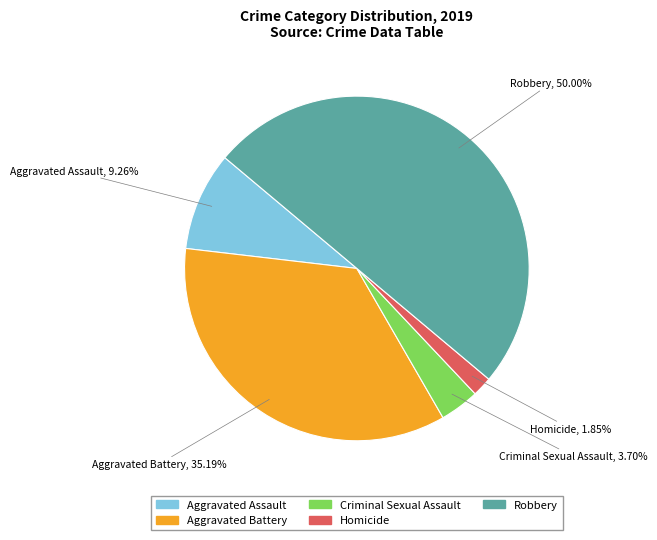

How many slices are in this pie chart?

5